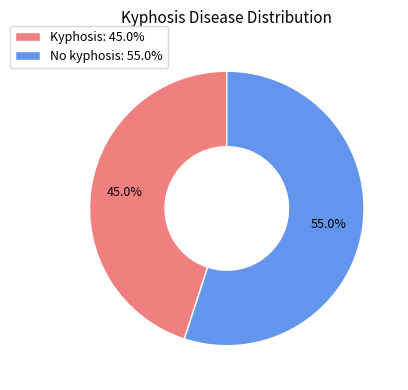

What percentage is the No kyphosis slice, to the nearest percent?

55%